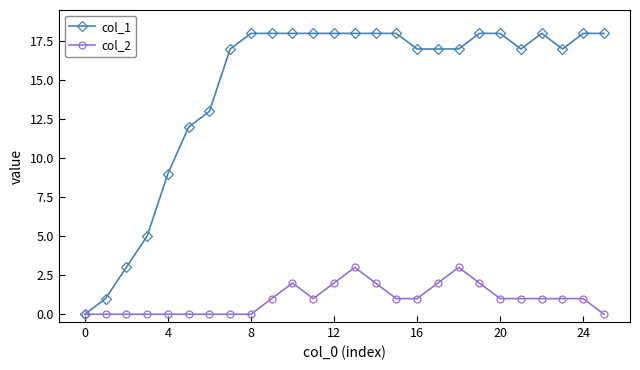

How many series are shown in this chart?

2